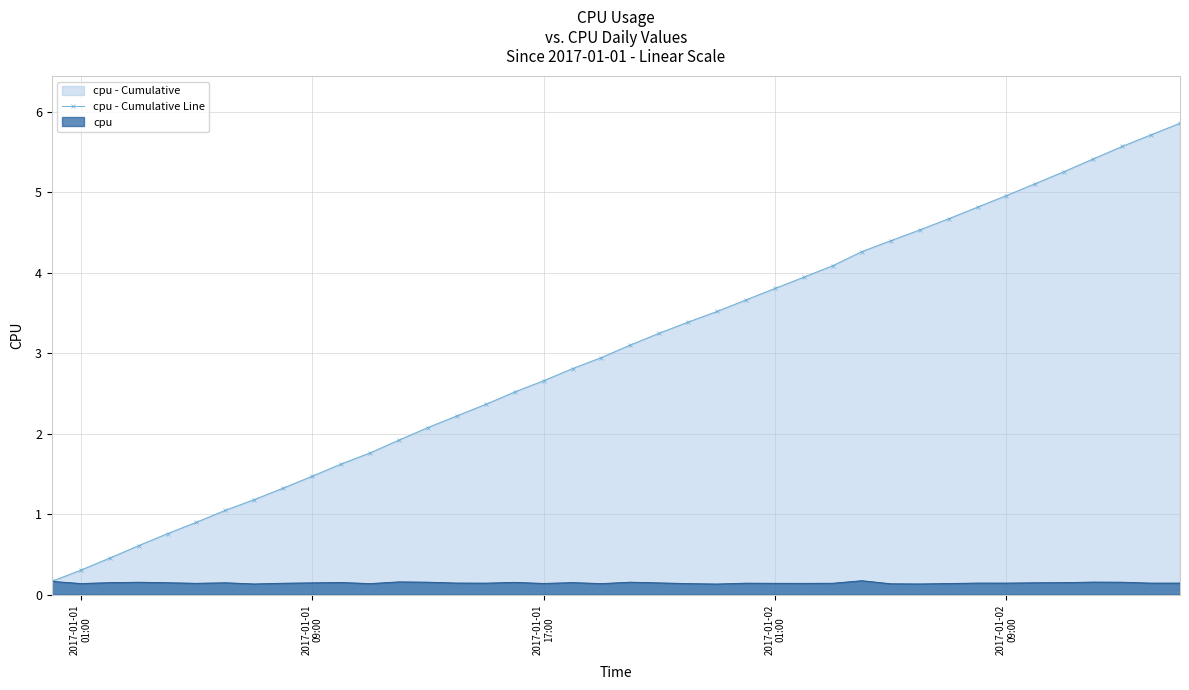

Rank the series by their average value, from lowest to highest.

cpu, cpu - Cumulative Line